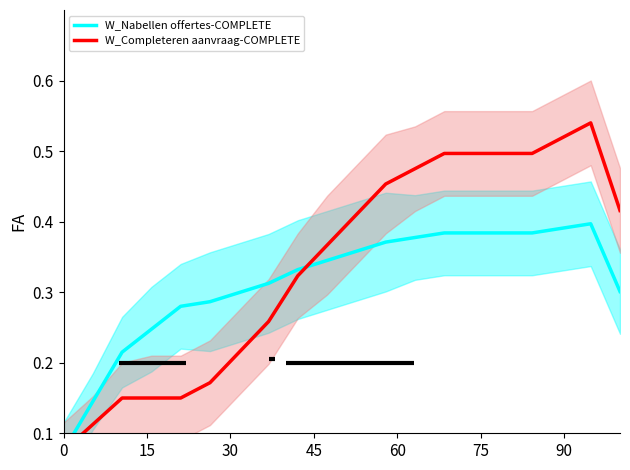

What is the difference between the maximum and minimum values in the W_Completeren aanvraag-COMPLETE series?

0.5